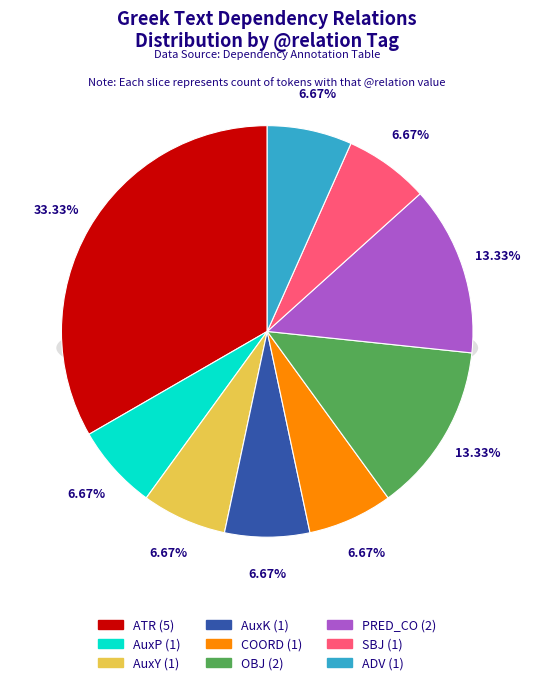

How much of the chart is everything except AuxP?

93.3%